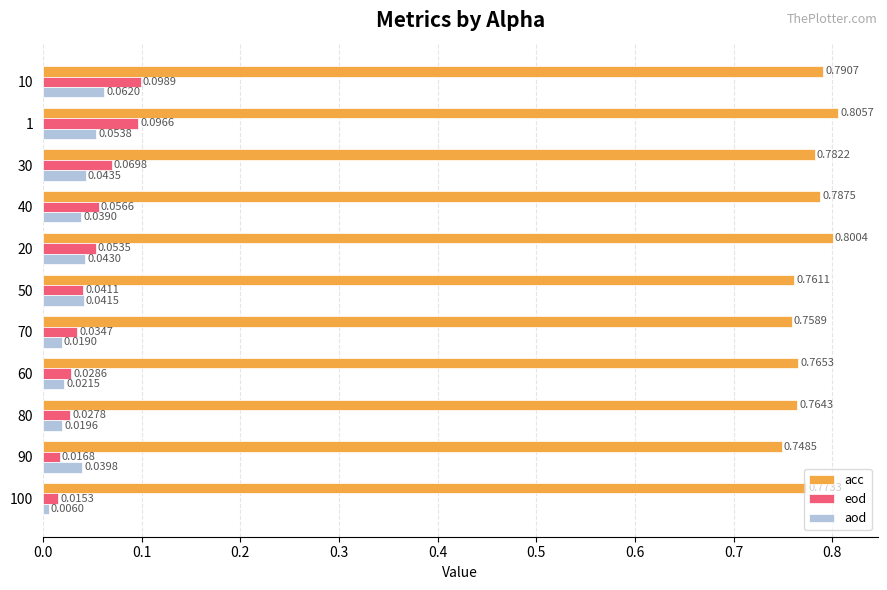

What is the sum of the acc values at 1 and 10?

1.6